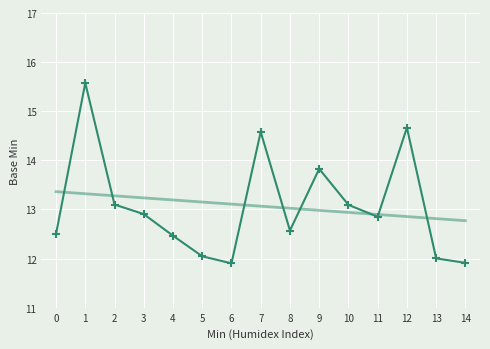

What is the difference between the highest and lowest values at 3?

0.3